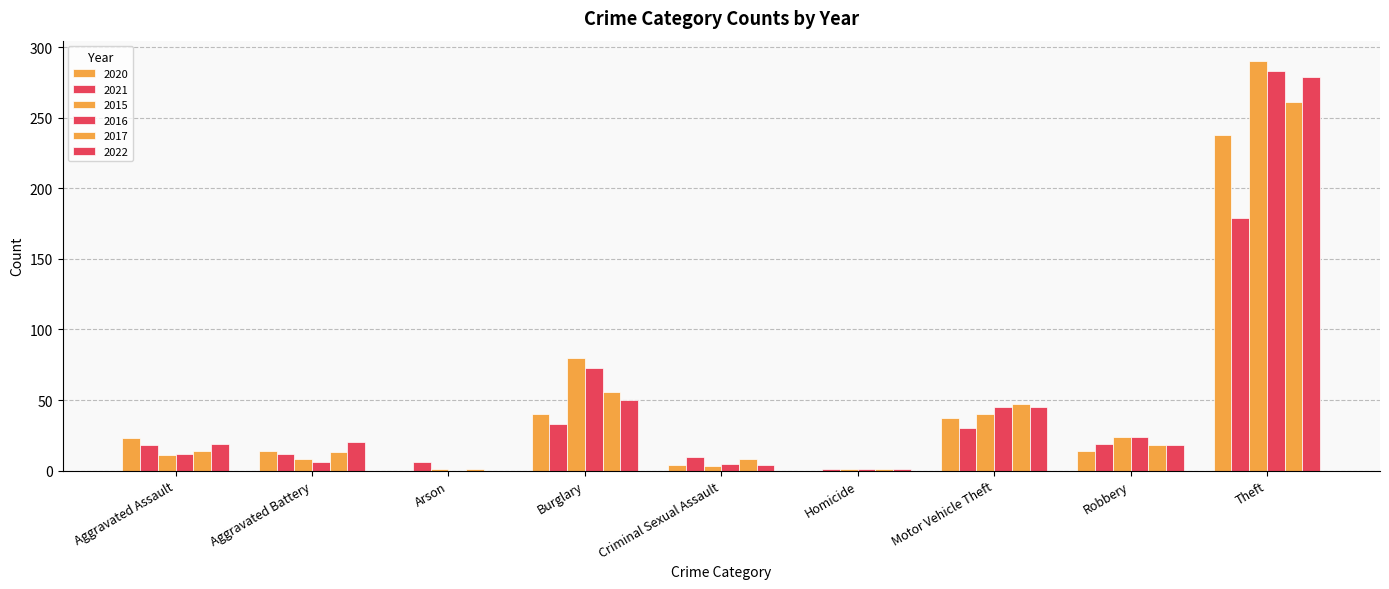

What is the total value across all series at Robbery?

117